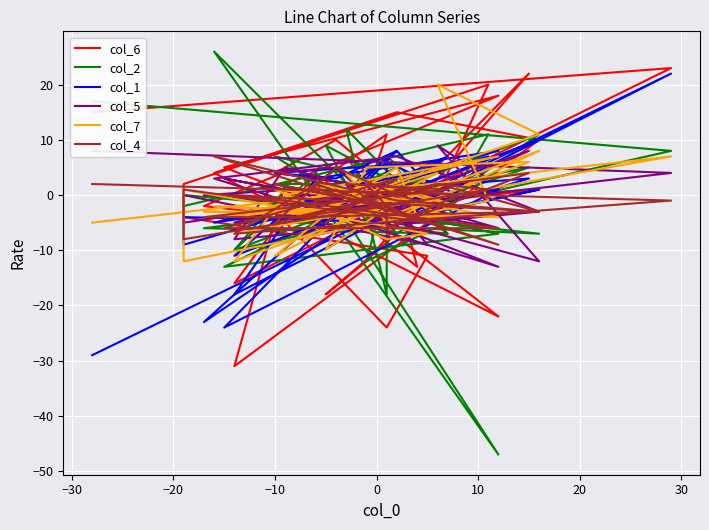

What is the average value of the col_2 series?

-1